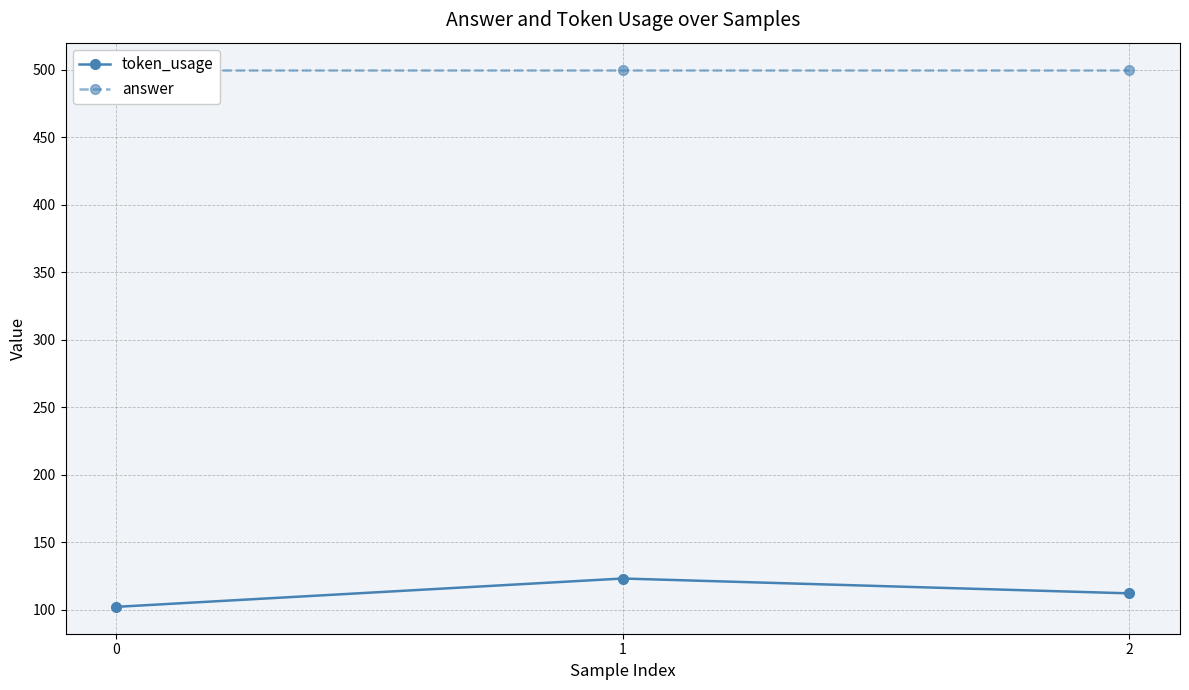

Does the chart have visible grid lines?

Yes